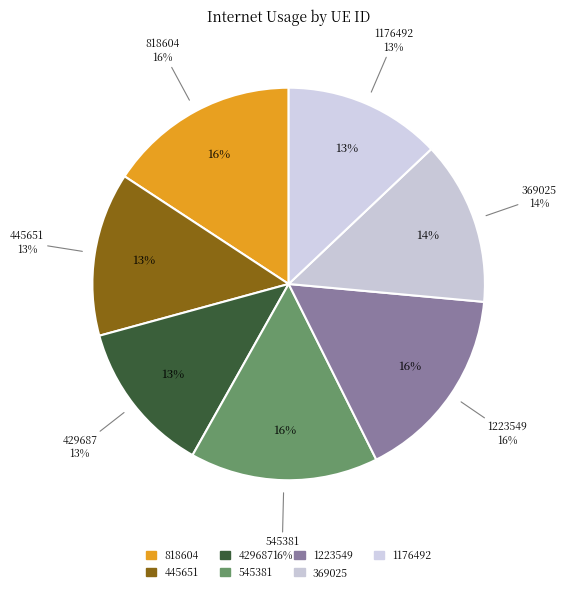

The 1223549 slice represents 30% of the pie. True or false?

False